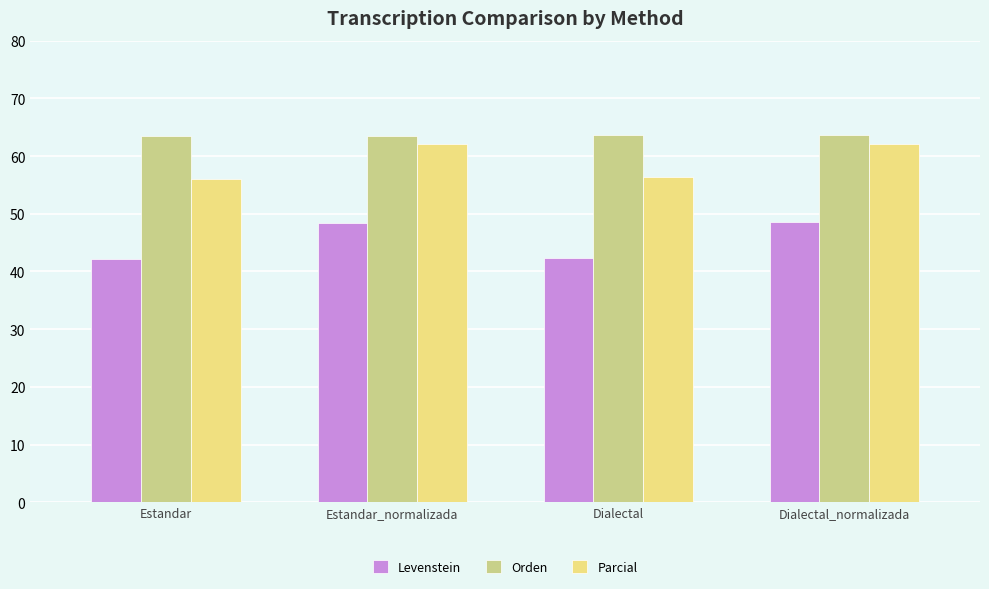

What is the maximum value for Parcial?

62.1